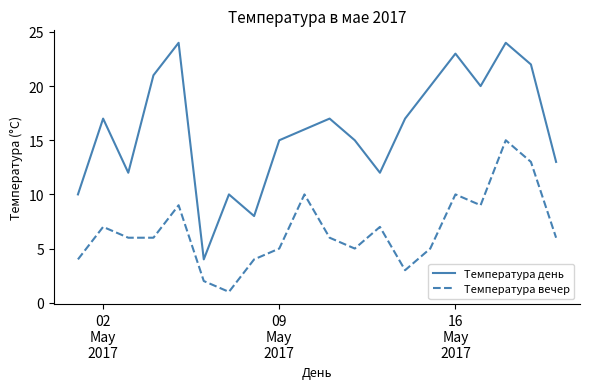

Which series has the widest spread of values?

Температура день